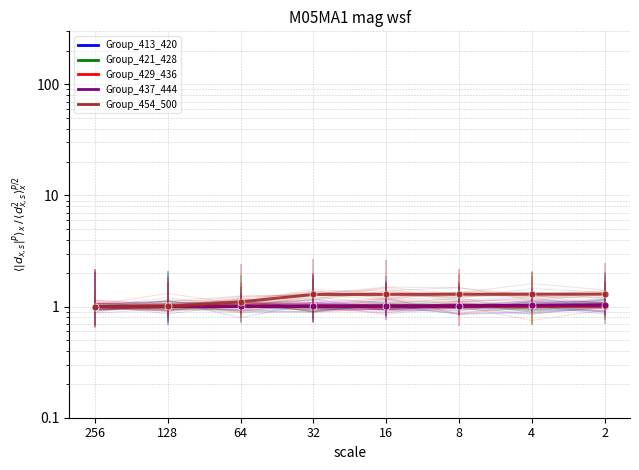

True or false: Group_437_444 has more than 1 interior local peaks.

False